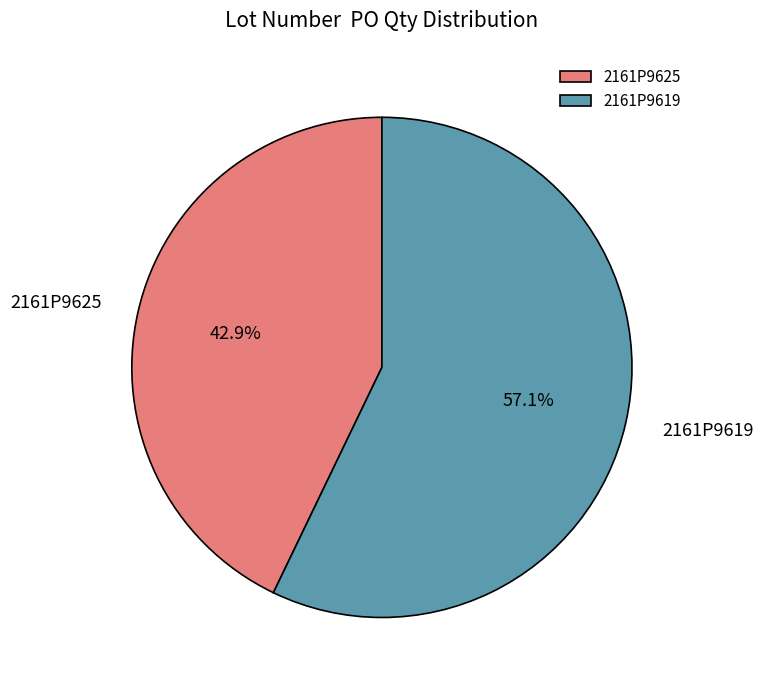

True or false: 2161P9619 accounts for 69% of the total.

False